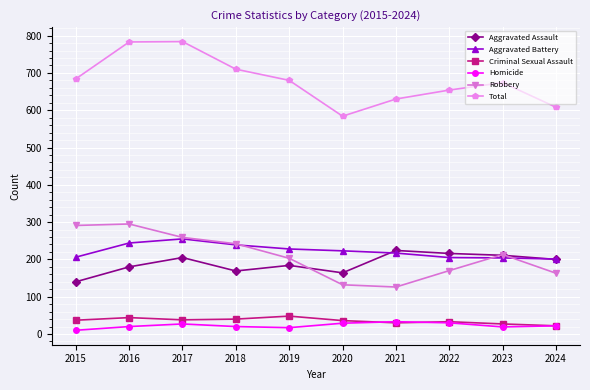

What are all the series names shown in the legend?

Aggravated Assault, Aggravated Battery, Criminal Sexual Assault, Homicide, Robbery, Total